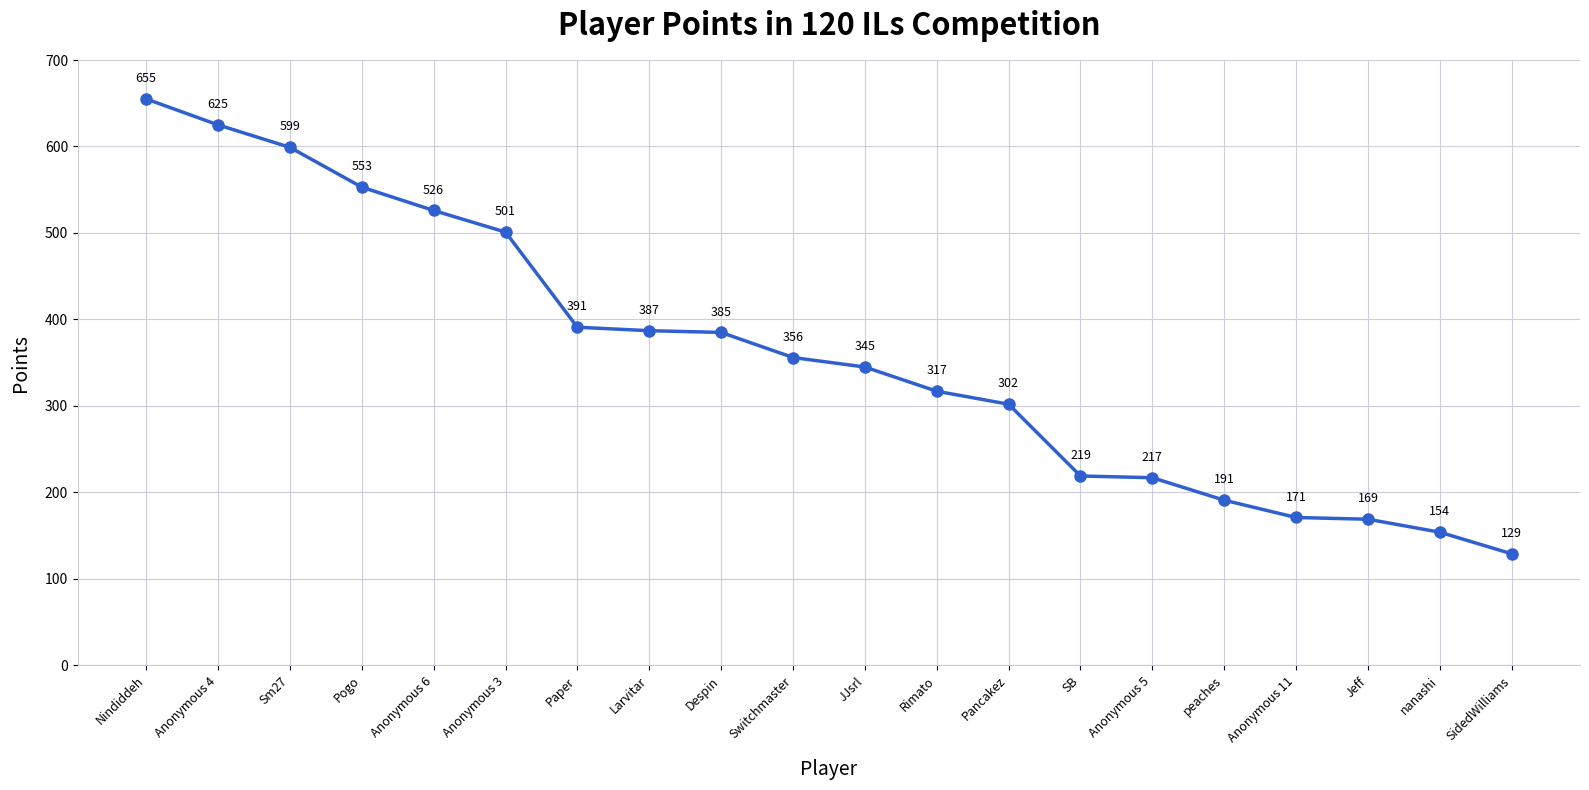

The chart shows a value of 715 at Anonymous 3. True or false?

False